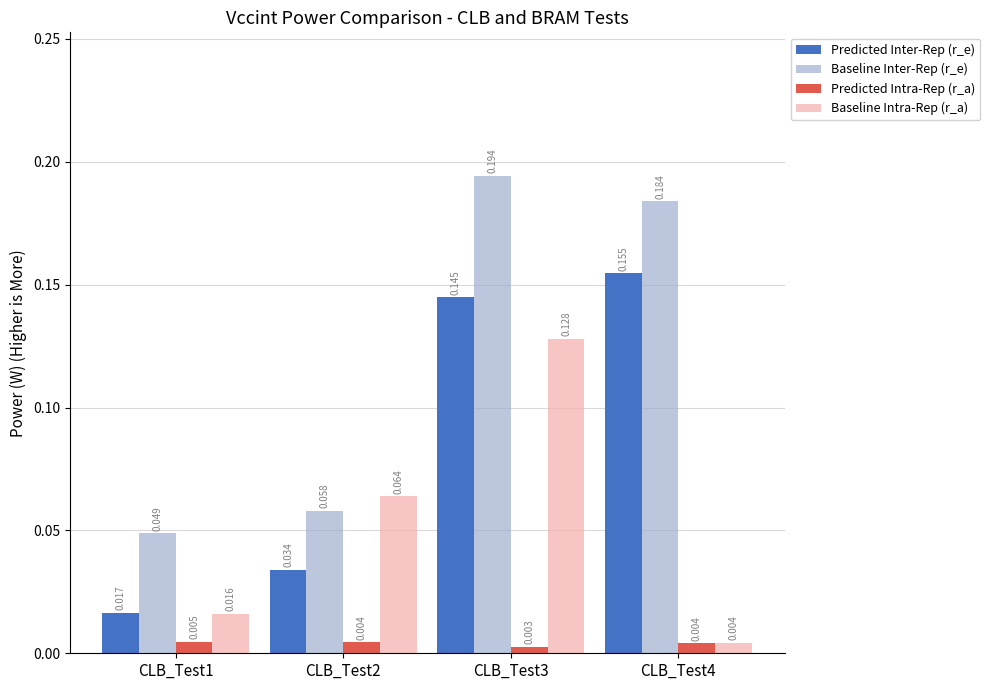

At which category is the sum across all series the highest?

CLB_Test3